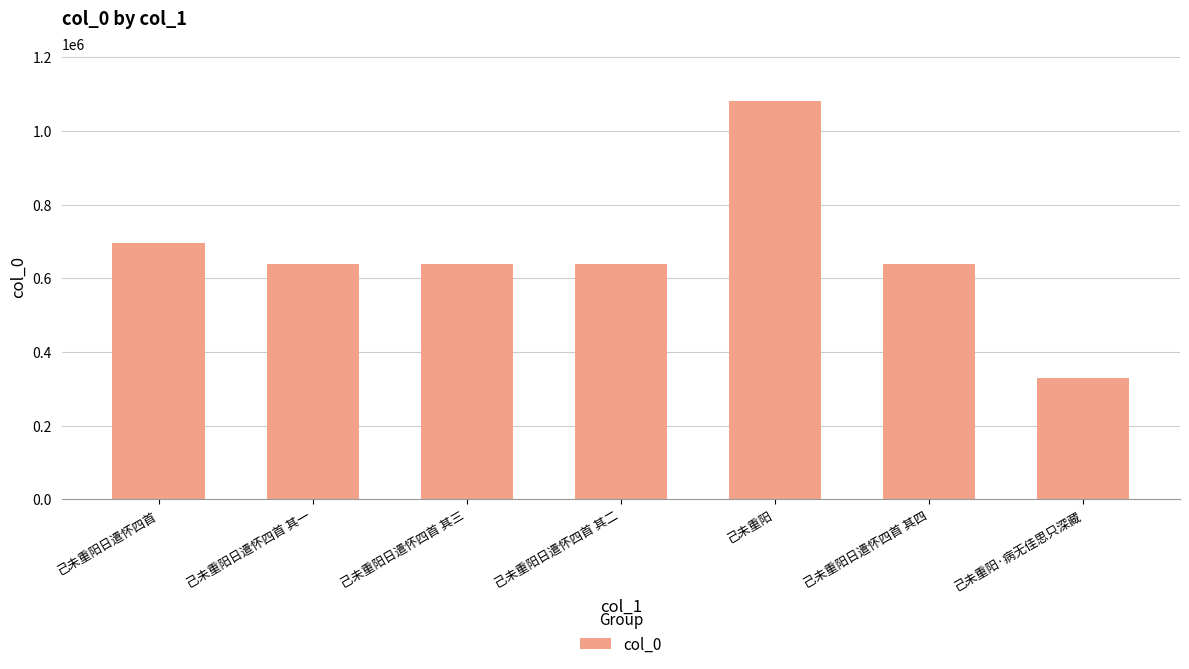

What is the difference between the values at 己未重阳日遣怀四首 其三 and 己未重阳·病无佳思只深藏?

309783